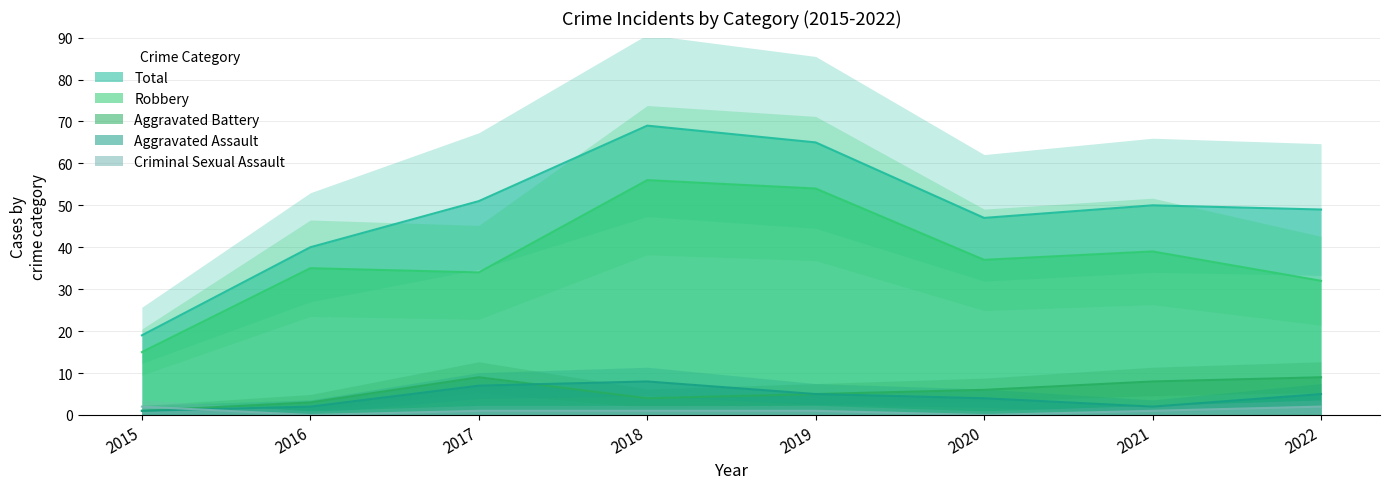

Rank the series by their maximum value, from lowest to highest.

Criminal Sexual Assault, Aggravated Assault, Aggravated Battery, Robbery, Total